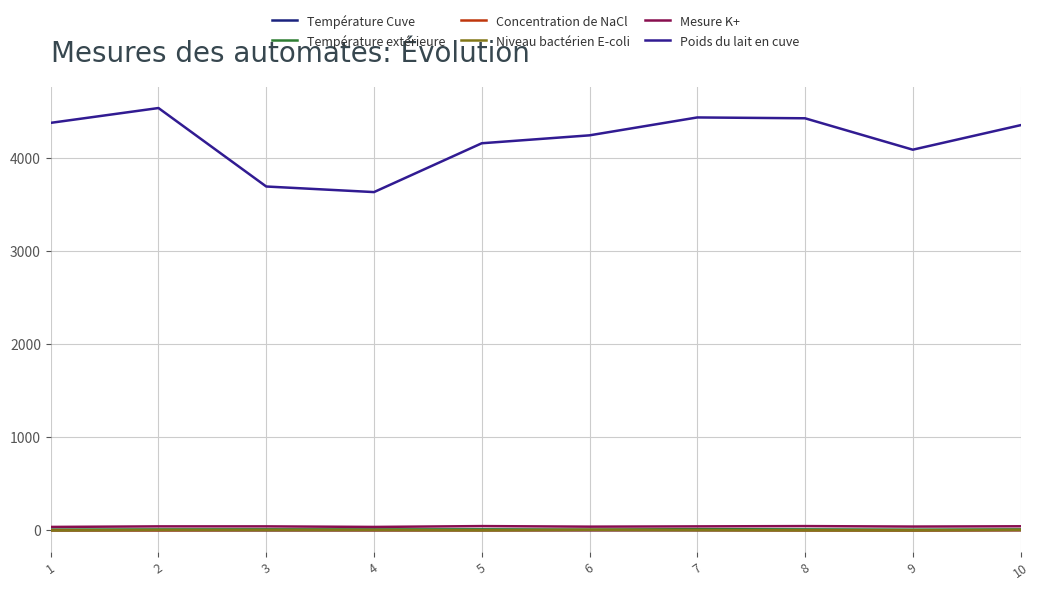

Which category has the lowest value in the Poids du lait en cuve series?

4